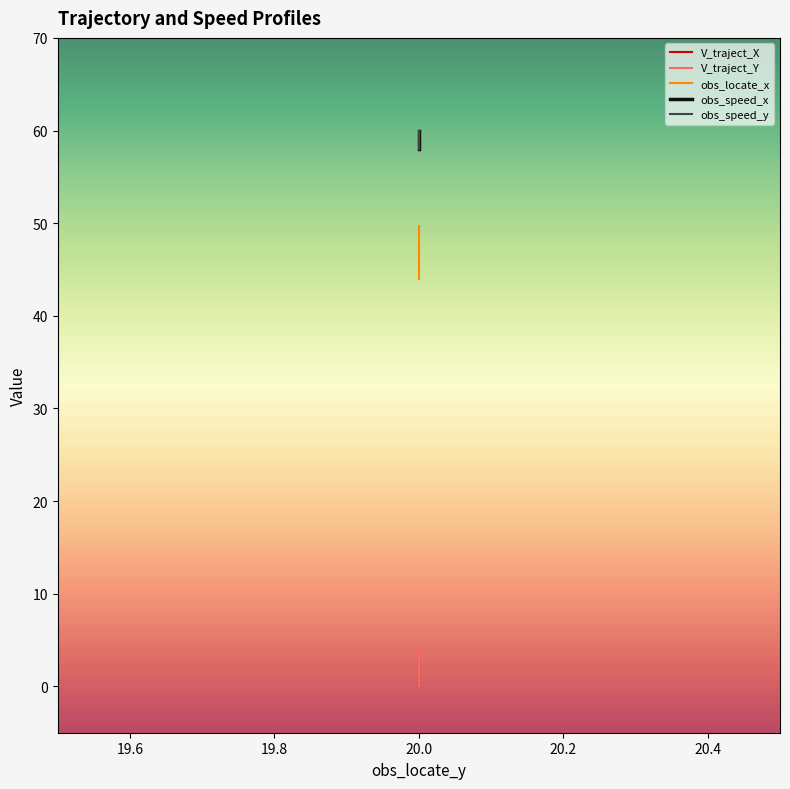

True or false: obs_locate_x has more than 1 points higher than both neighbors.

False